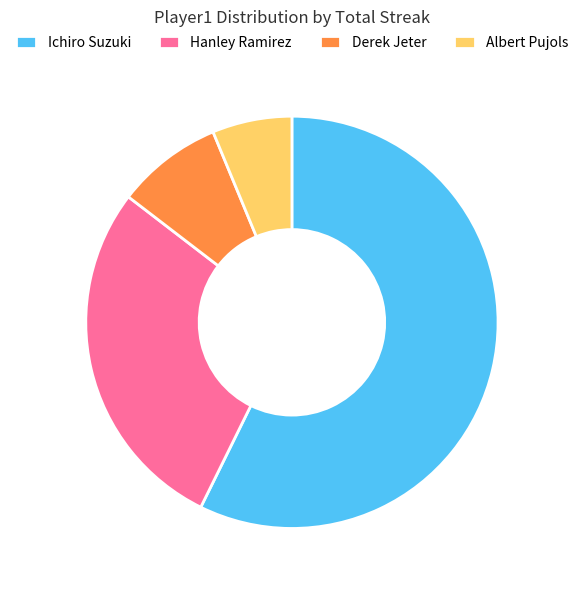

Do Derek Jeter and Ichiro Suzuki together represent more than half of the pie?

Yes